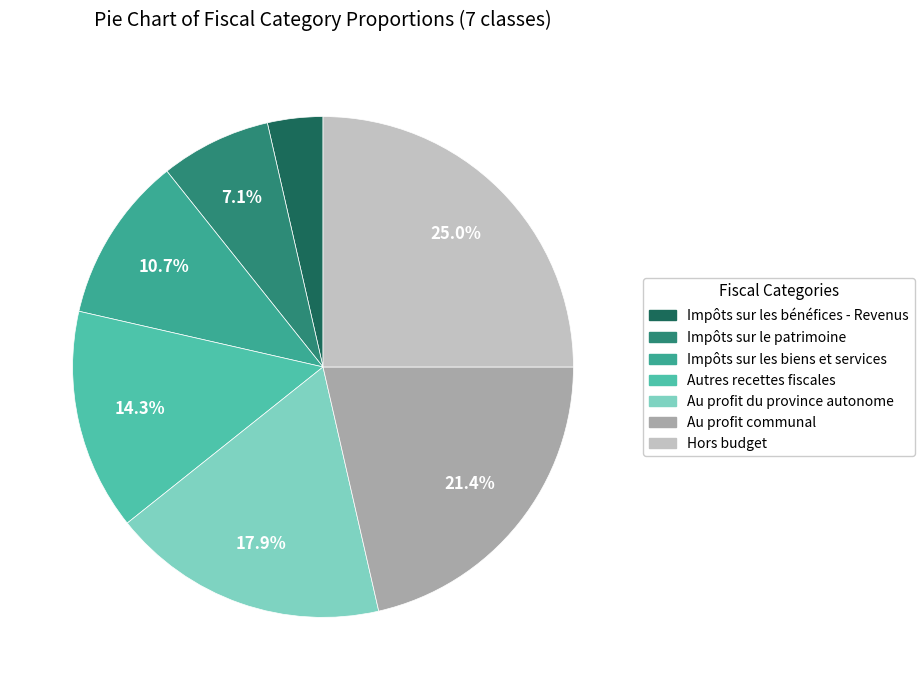

Does Impôts sur le patrimoine represent more than half of the total?

No